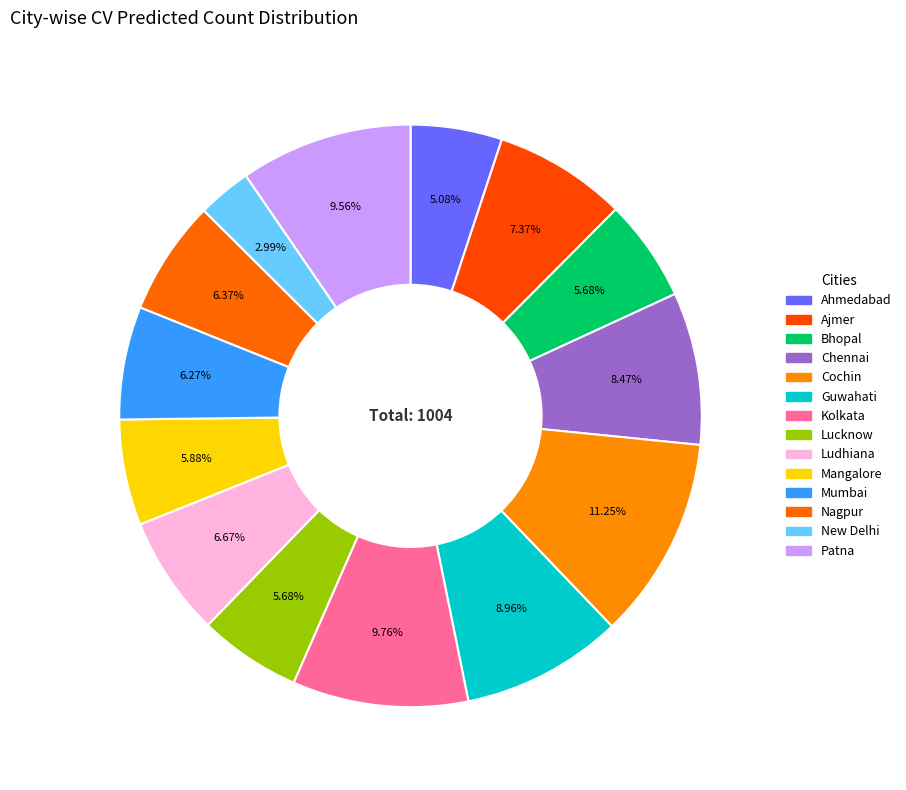

Does Patna represent more than half of the total?

No